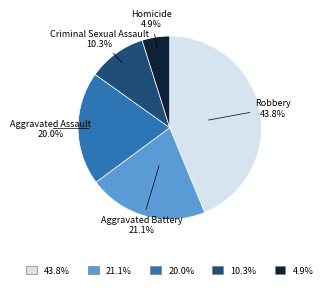

Does any single category account for the majority?

No